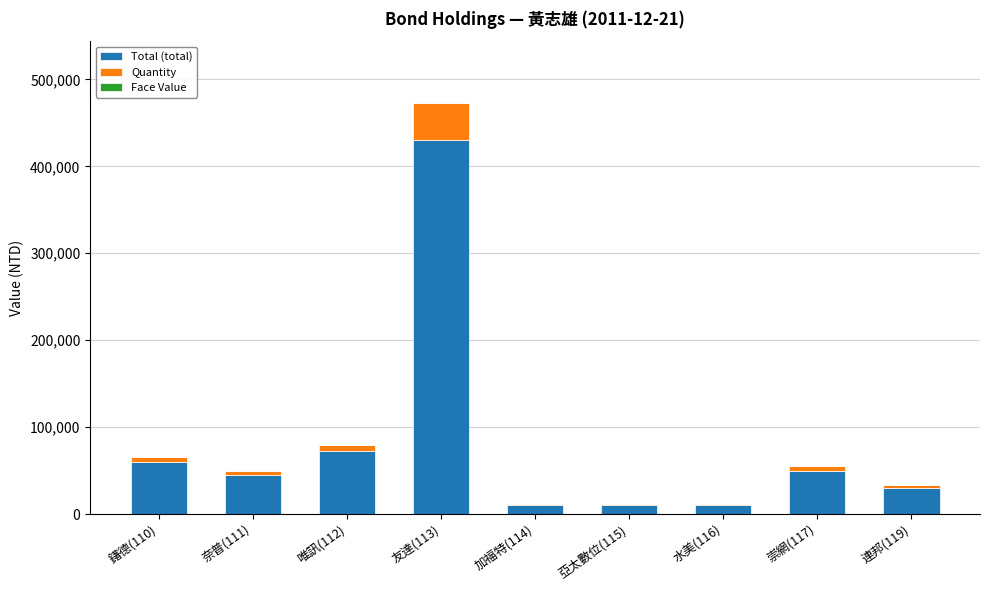

What is the highest value of the Total (total) series?

430000